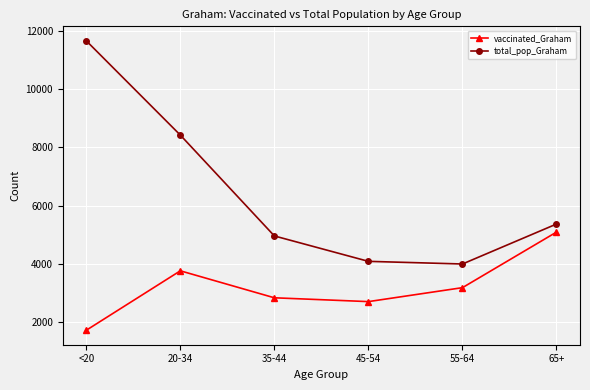

What is the maximum value shown in the chart?

11655